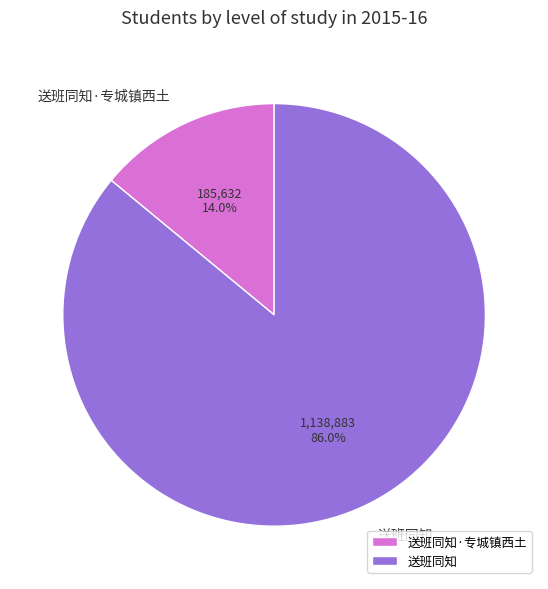

True or false: 送班同知·专城镇西土 accounts for 5% of the total.

False